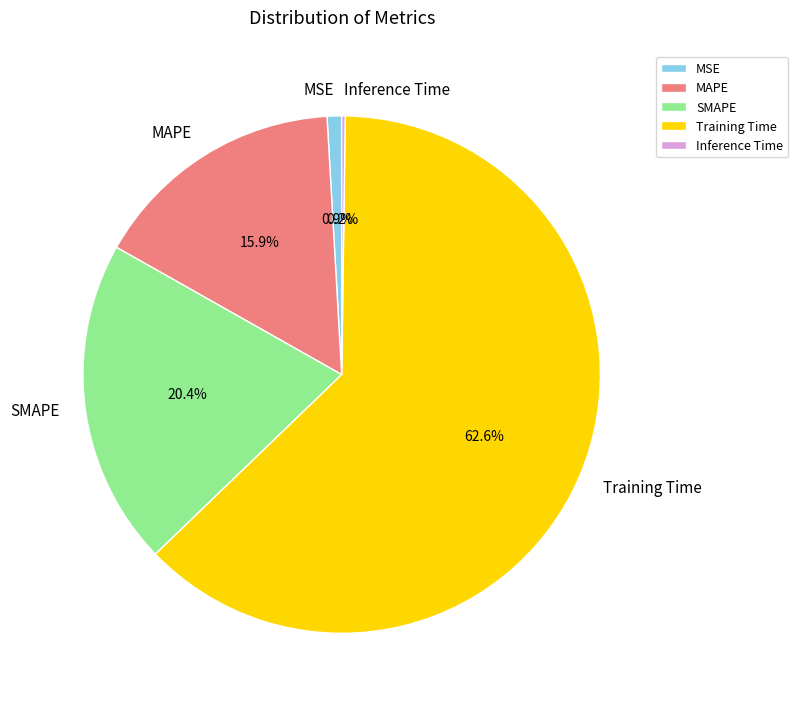

The MSE slice represents 1% of the pie. True or false?

True